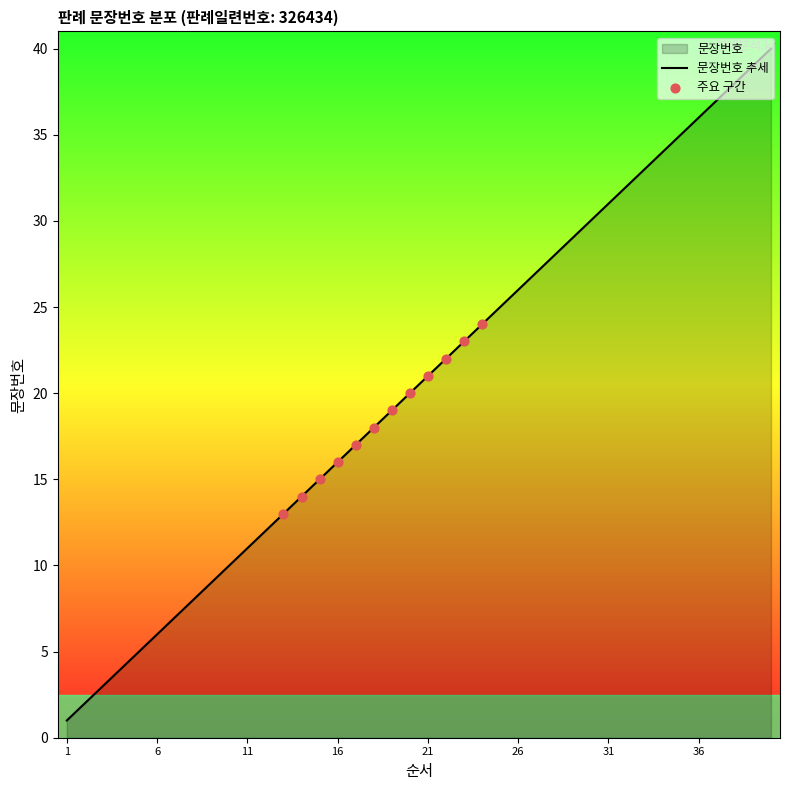

What is the change in value from 11 to 16?

+5